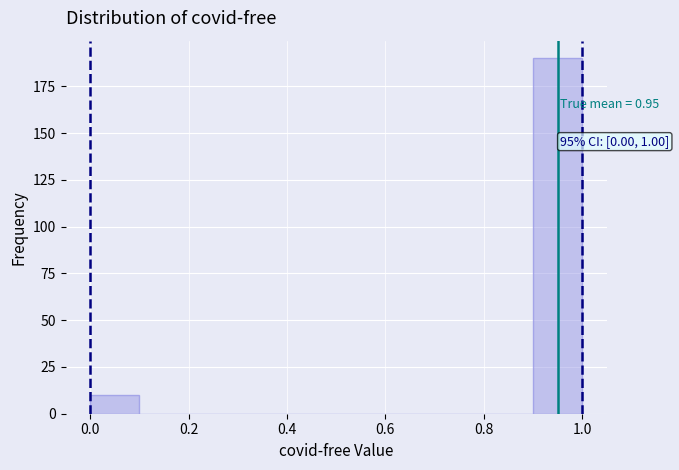

Over which range of the x-axis is the bar tallest?

0.9 to 1.0